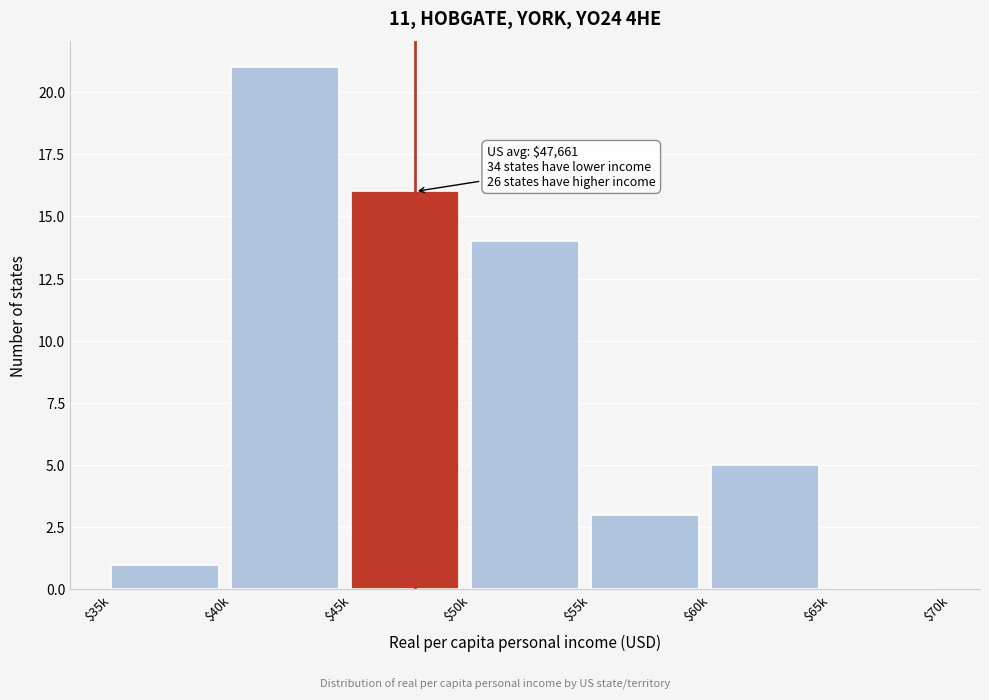

What value does the data have at $40k?

21